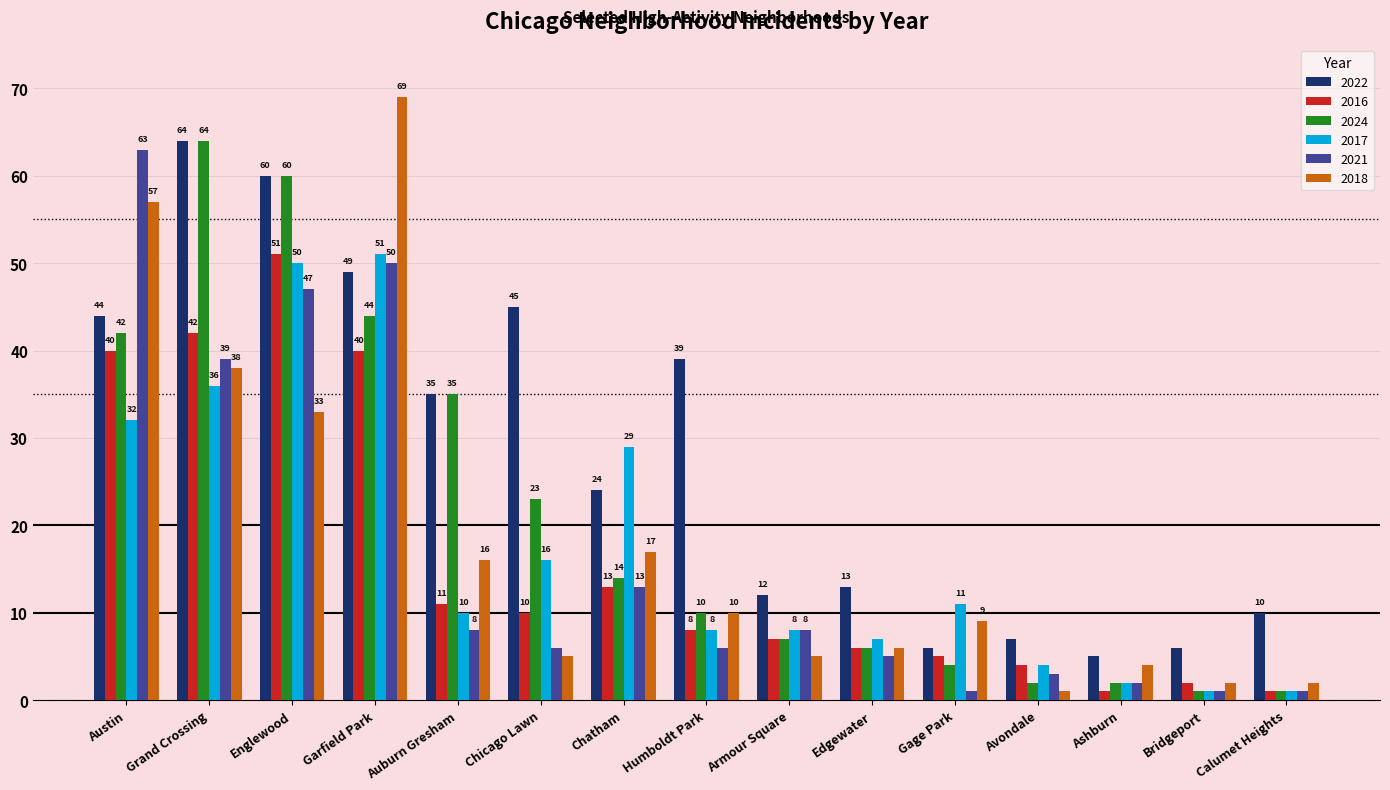

What are all the series names shown in the legend?

2022, 2016, 2024, 2017, 2021, 2018